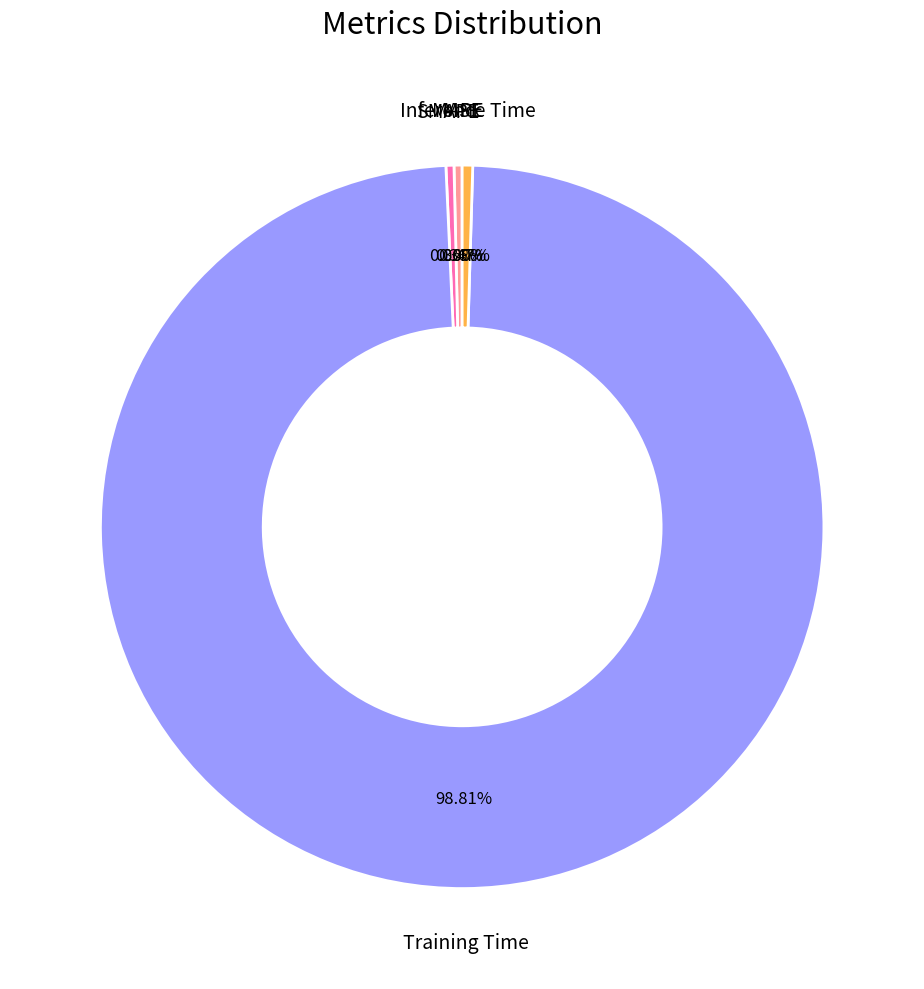

Is there a majority slice in this chart?

Yes